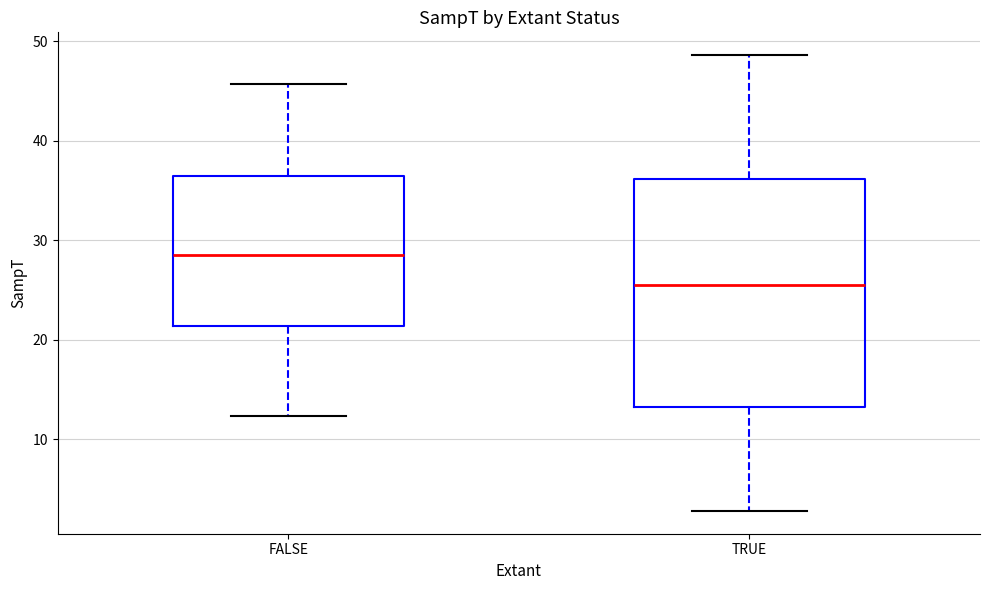

Reading left to right, read every box against the y-axis: the position of its median line, the range the box covers, and the ends of its whiskers. The values are not printed on the chart, so give them approximately, as read against the axis.

FALSE: median 29, box 21 to 36, whiskers 12 to 46
TRUE: median 26, box 13 to 36, whiskers 3 to 49